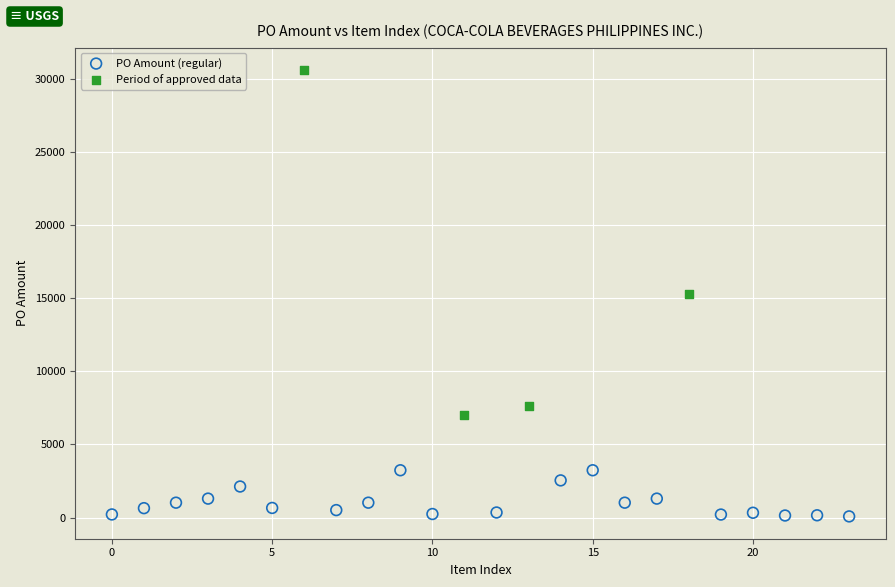

Which series reaches the minimum Y coordinate?

PO Amount (regular)